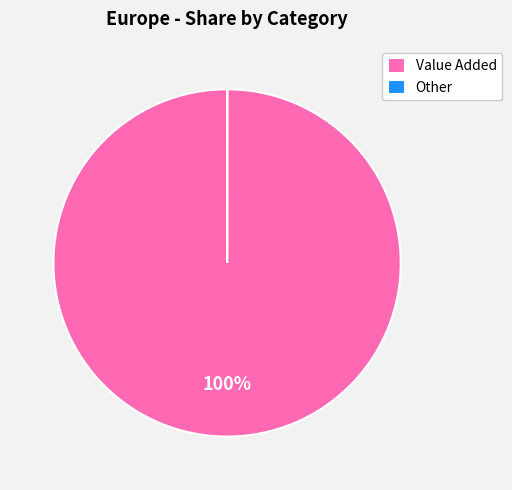

To the nearest percent, what is the average slice percentage?

50%